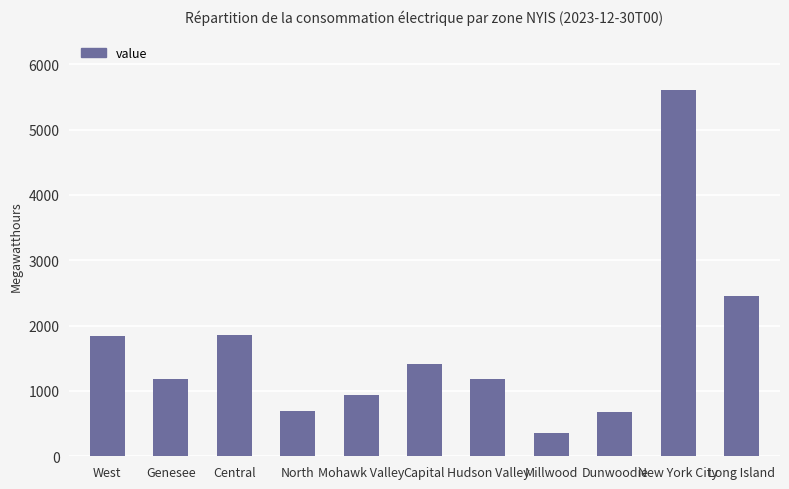

At which category does the chart reach its peak across all series?

New York City